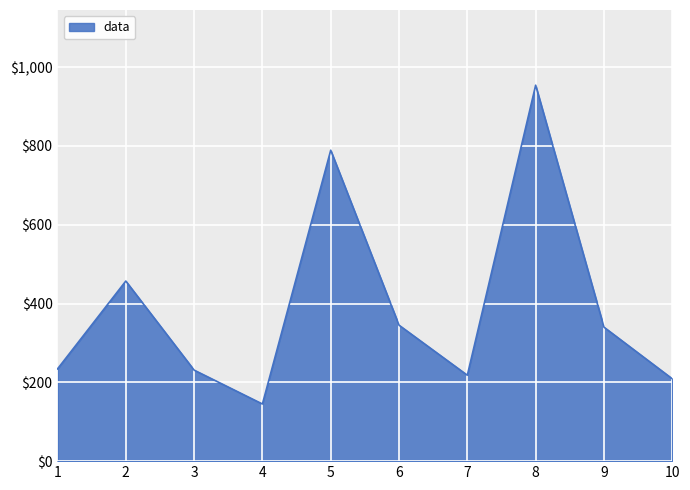

What is the difference between the values at 9 and 8?

614